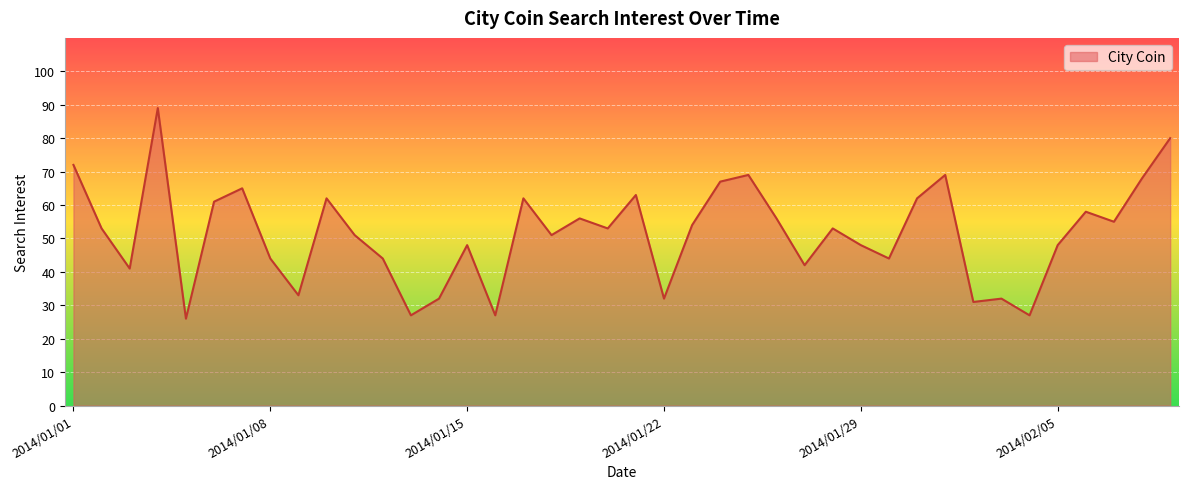

What is the minimum value shown in the chart?

26